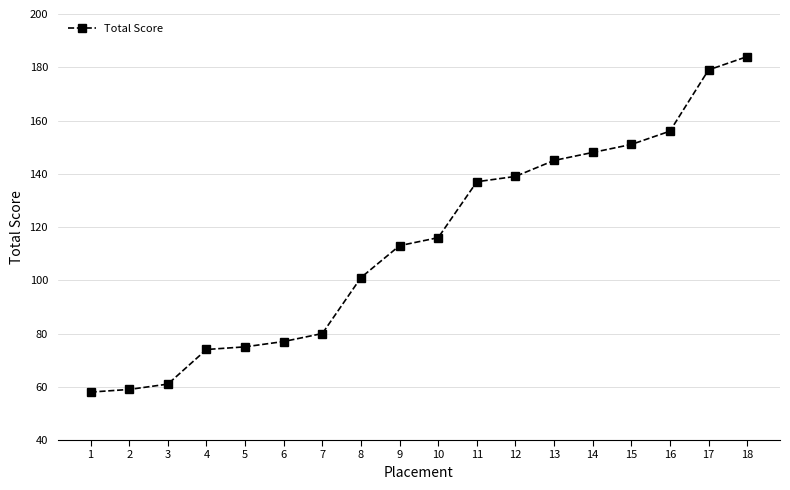

How many categories are shown in the chart?

18